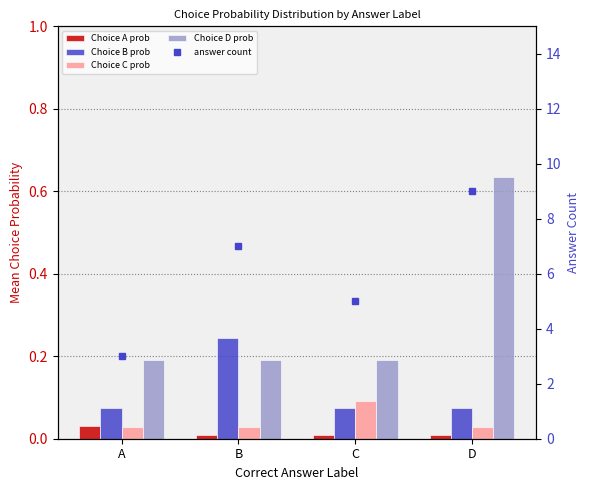

What is the value of the Choice B prob bar at the 1st from the left?

0.1